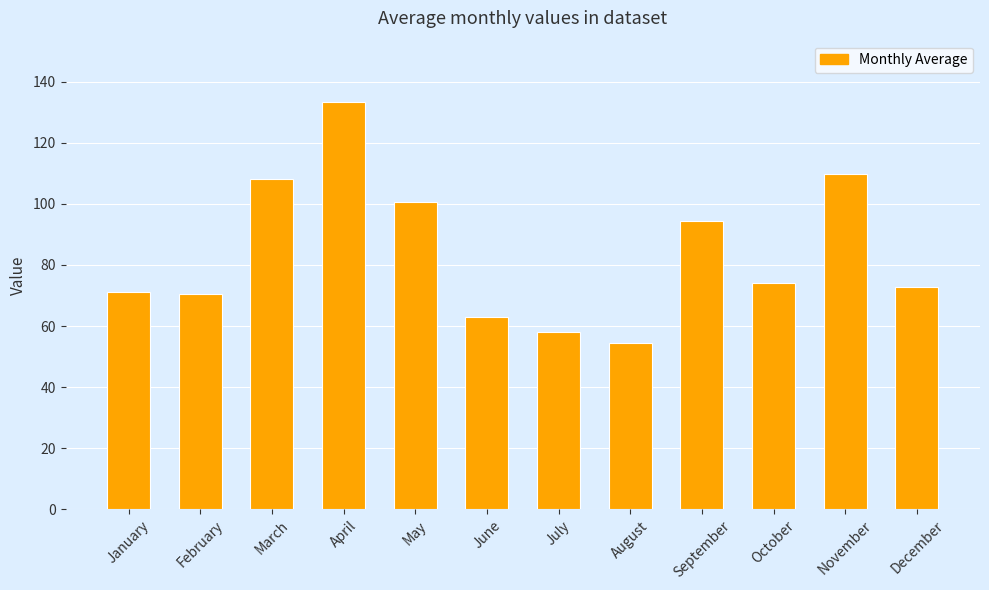

The value at November is 109.8. True or false?

True